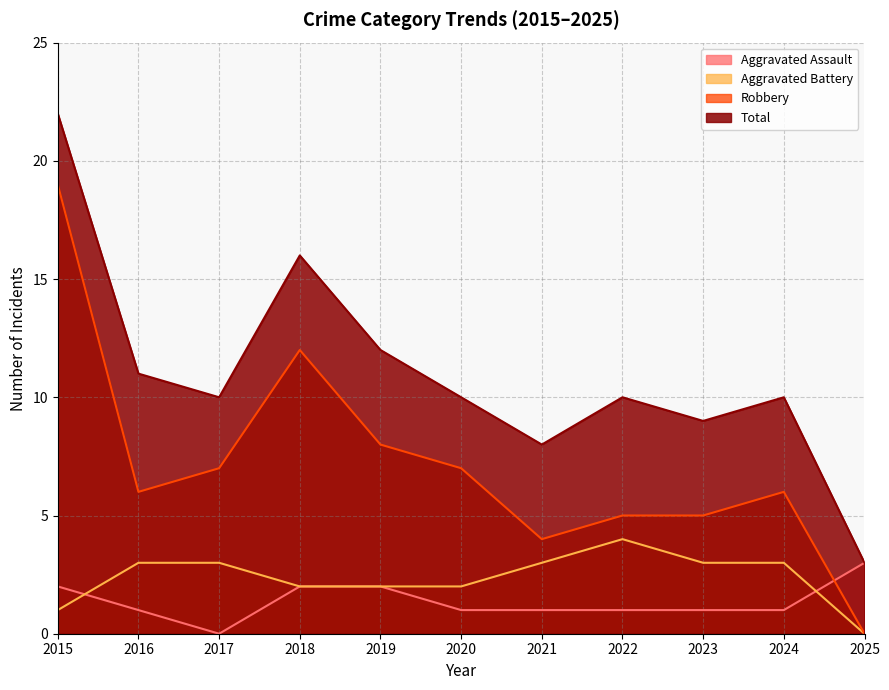

The value of Robbery at 2016 is 6. True or false?

True